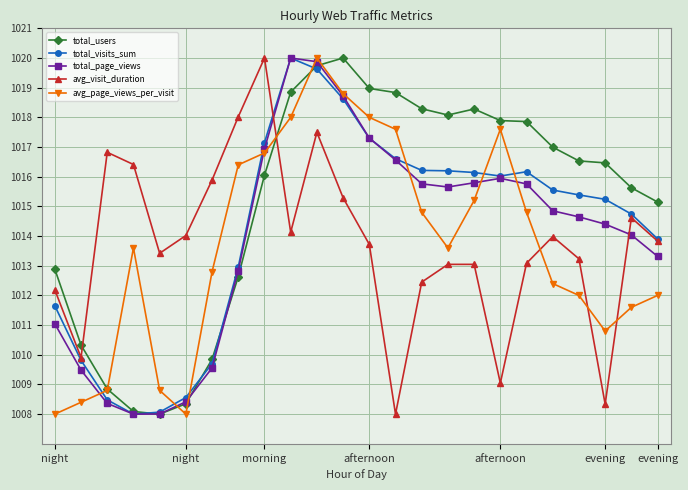

True or false: total_users and total_visits_sum intersect in this chart.

True